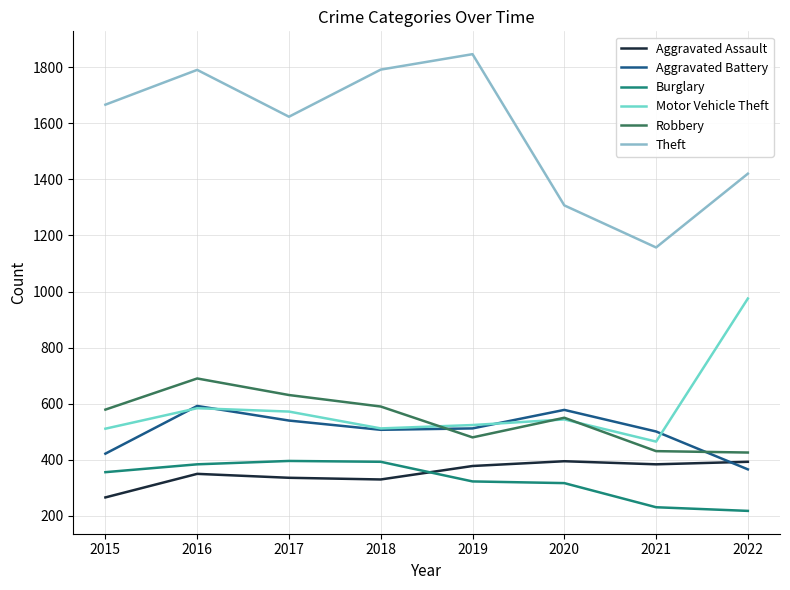

True or false: Robbery has a value of 579 at 2015.

True